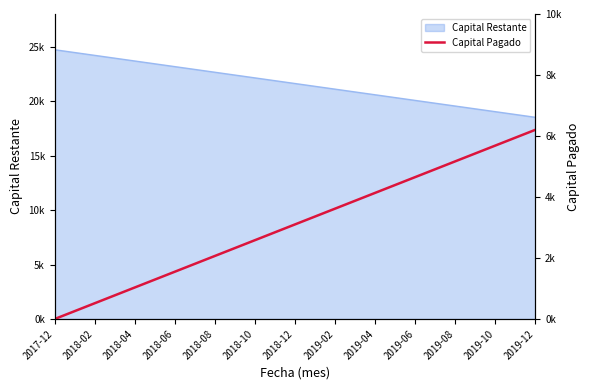

What is the label of the 8th point from the left?

2019-02